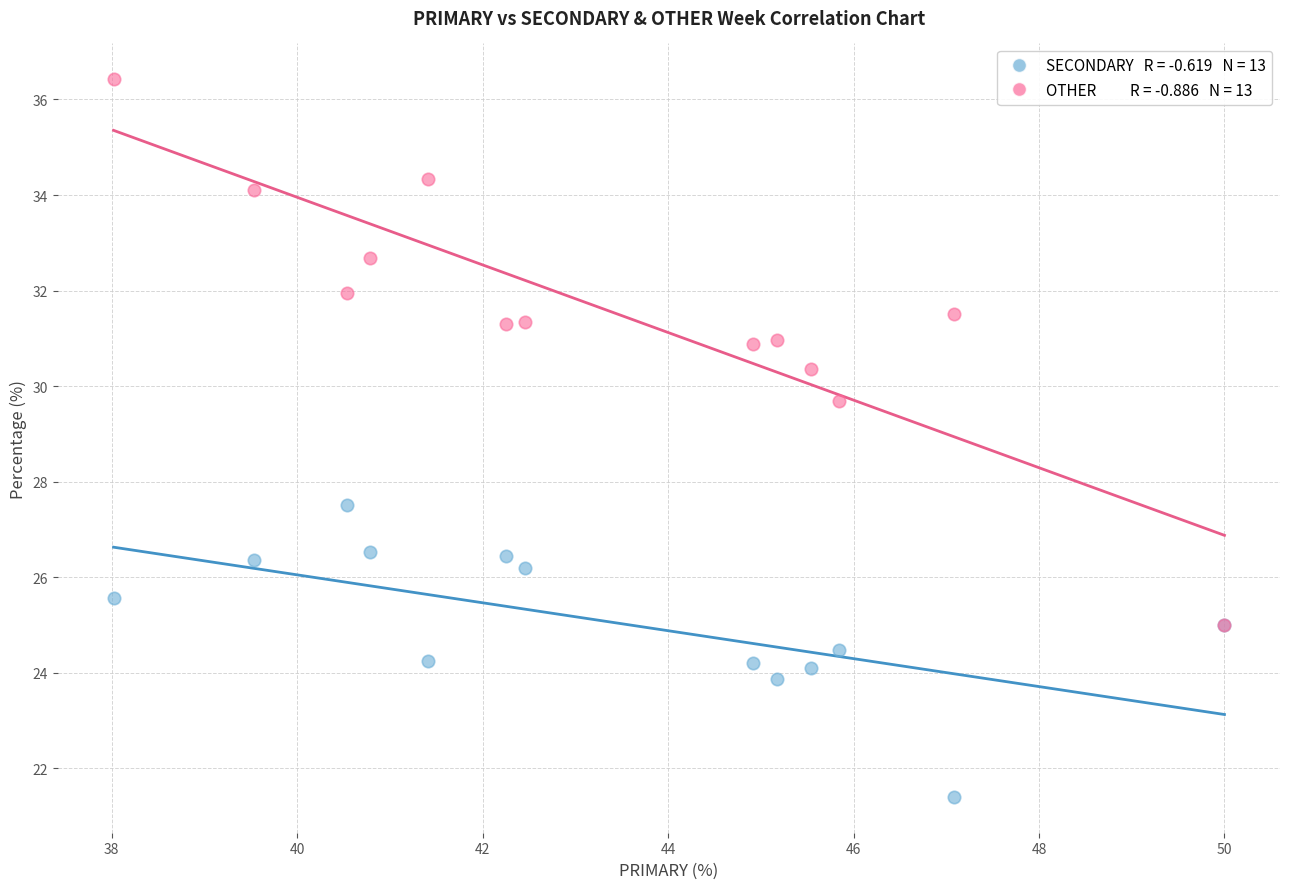

Across all series, what Y value is closest to 28?

27.5